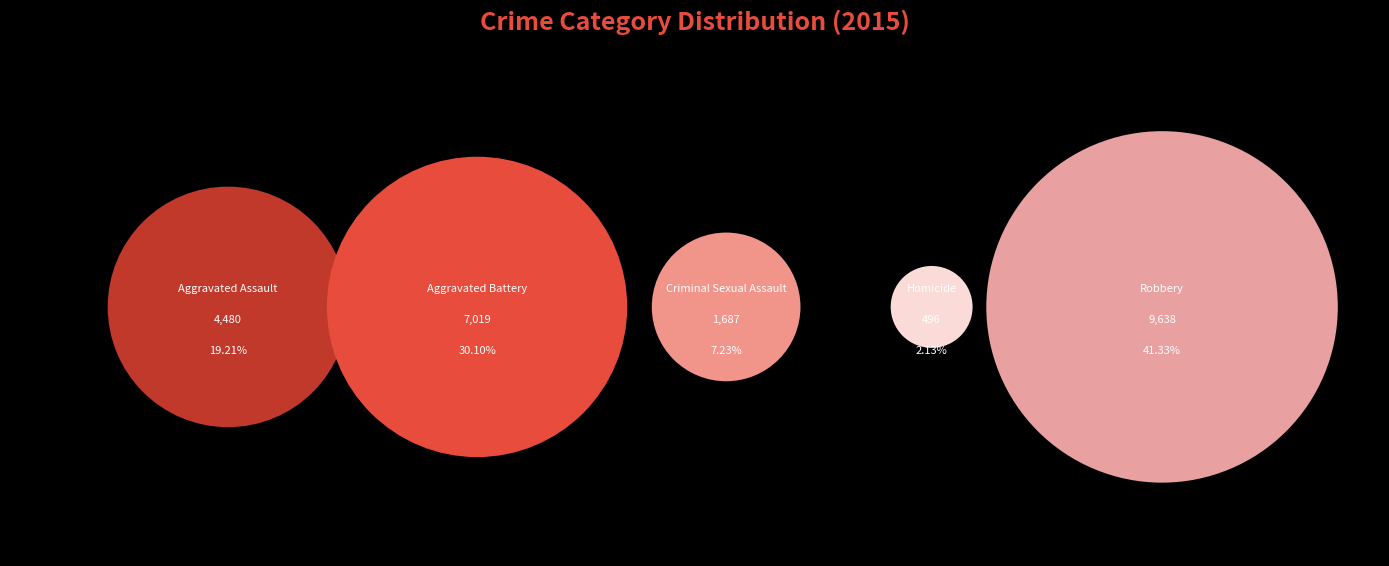

What is the largest slice in the pie chart?

Robbery